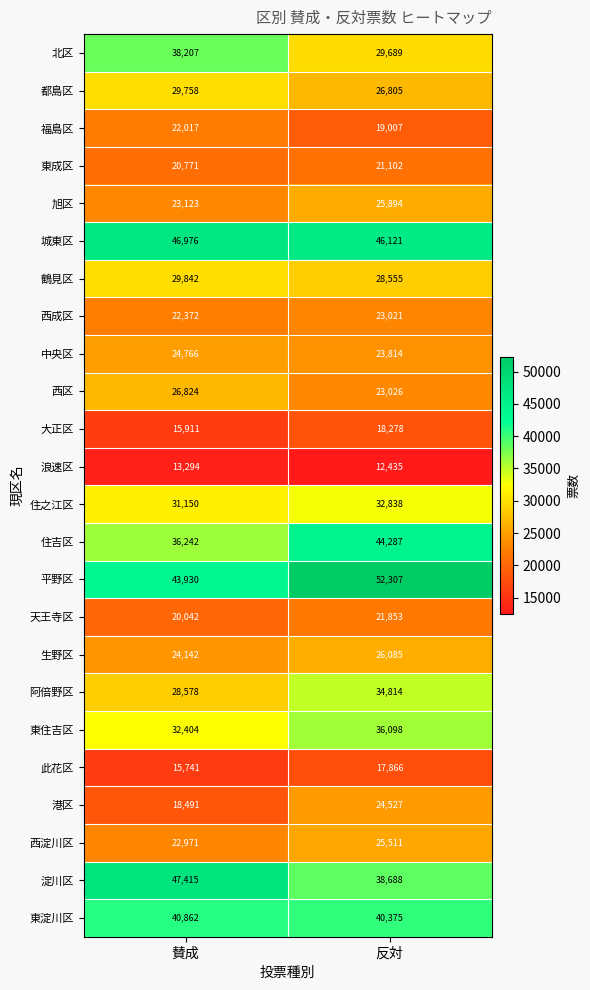

Rank the series by their maximum value, from highest to lowest.

平野区, 淀川区, 城東区, 住吉区, 東淀川区, 北区, 東住吉区, 阿倍野区, 住之江区, 鶴見区, 都島区, 西区, 生野区, 旭区, 西淀川区, 中央区, 港区, 西成区, 福島区, 天王寺区, 東成区, 大正区, 此花区, 浪速区